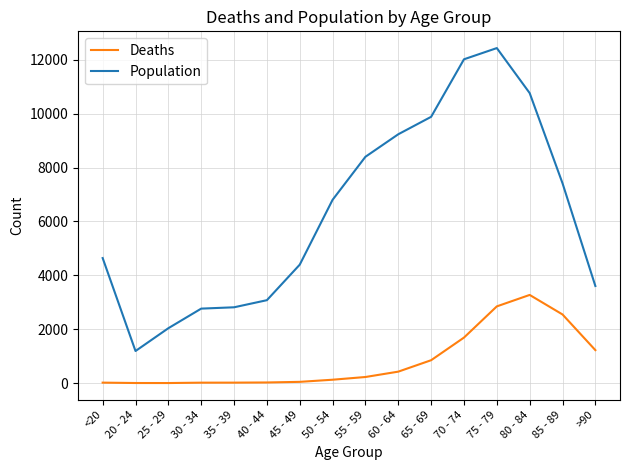

What is the difference between the highest and lowest values at 55 - 59?

8173